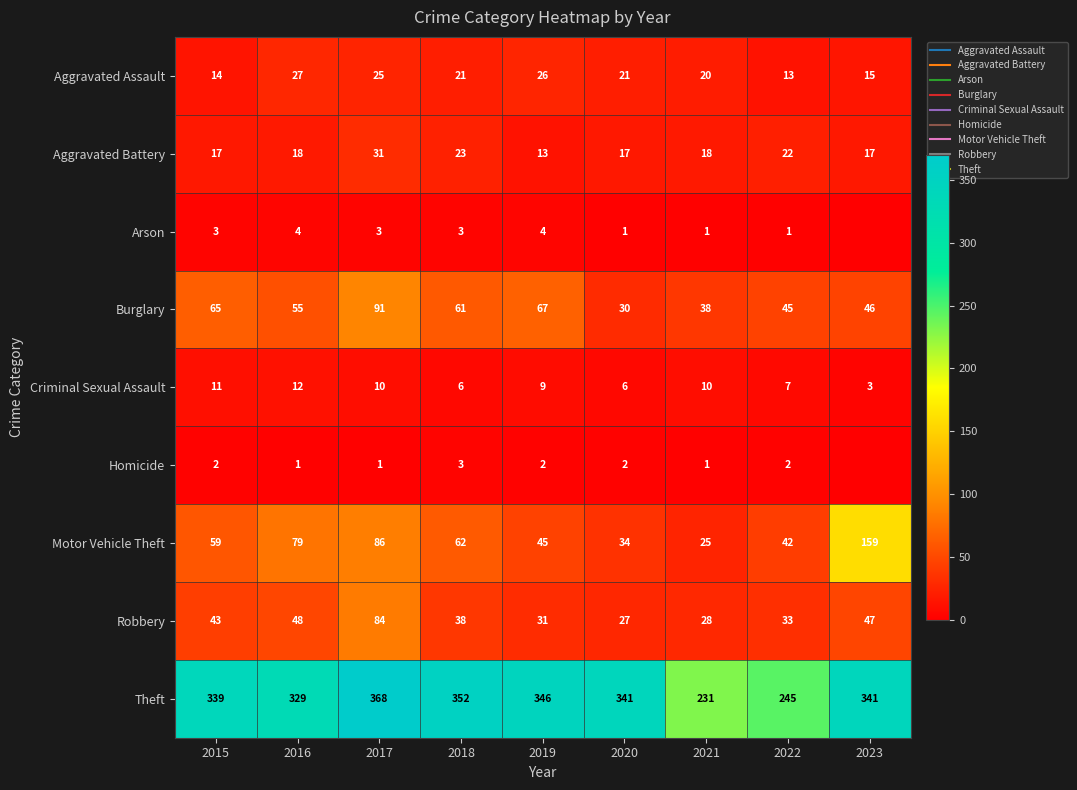

Which series has the largest total across all categories?

Theft